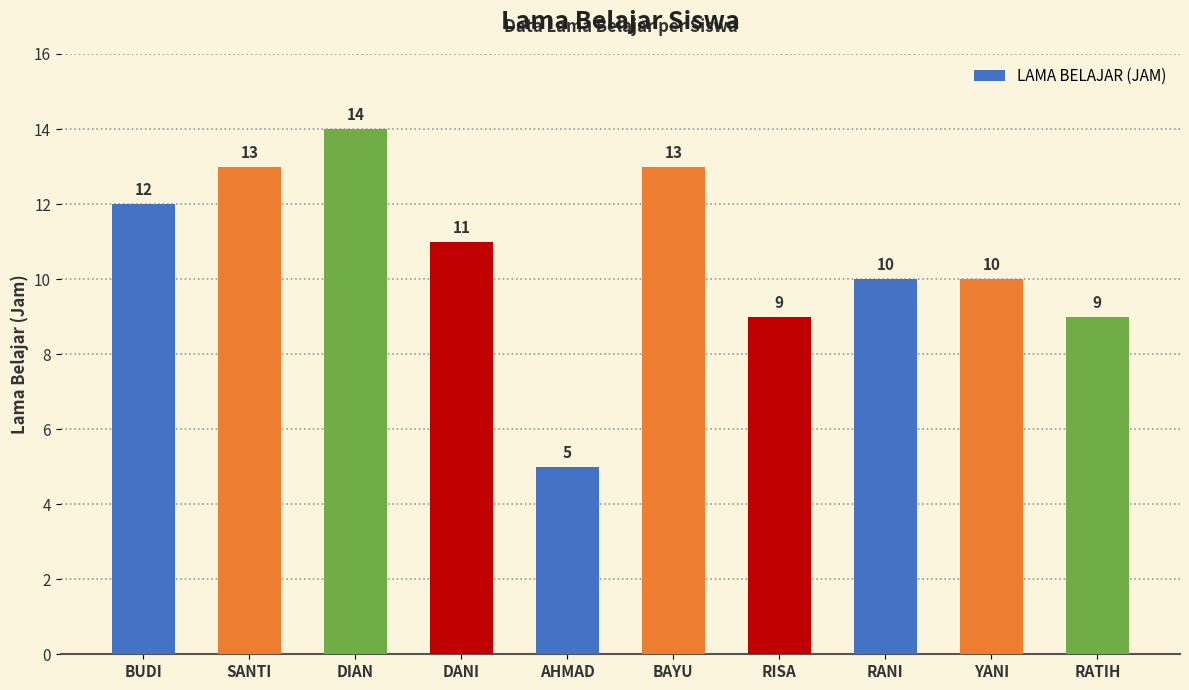

What is the change in value from BUDI to DANI?

-1